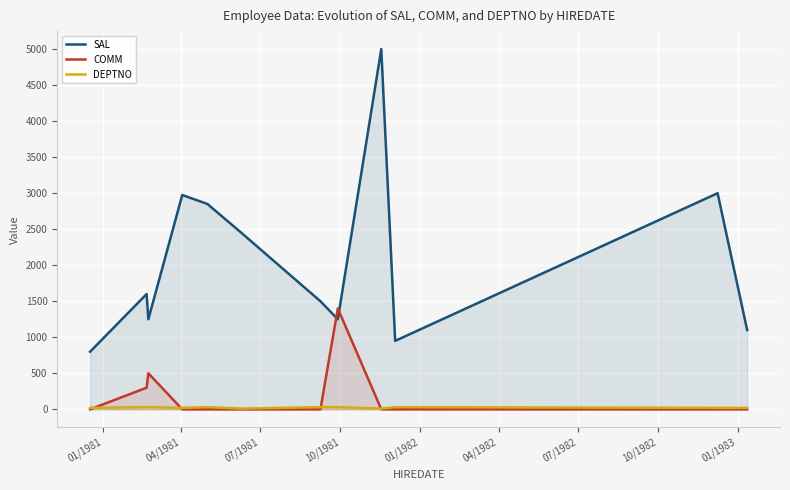

True or false: DEPTNO and SAL intersect in this chart.

False